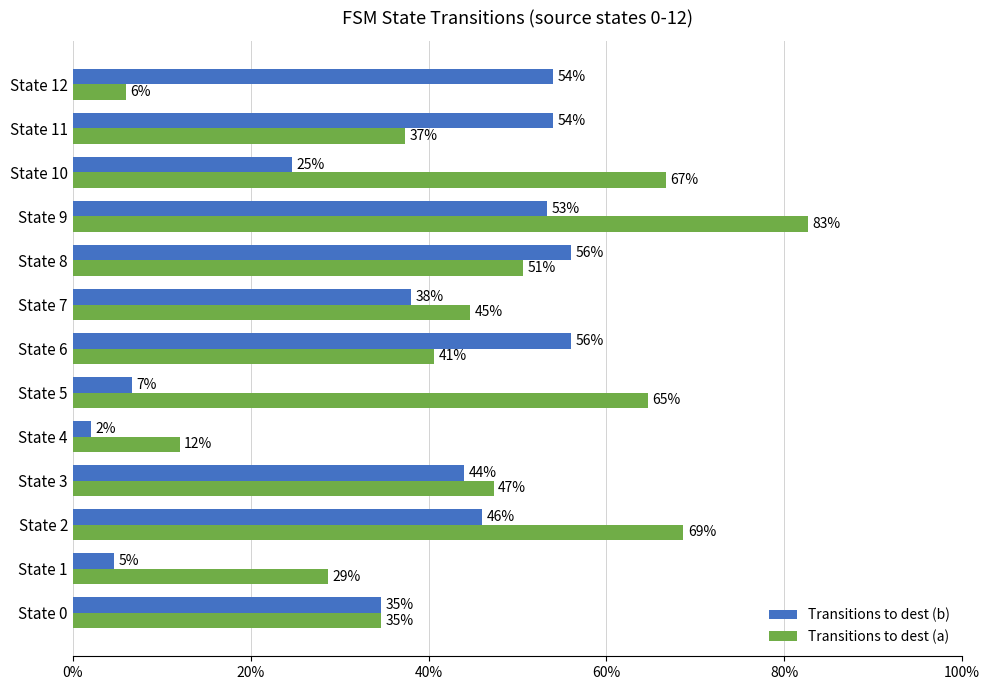

What are all the series names shown in the legend?

Transitions to dest (b), Transitions to dest (a)